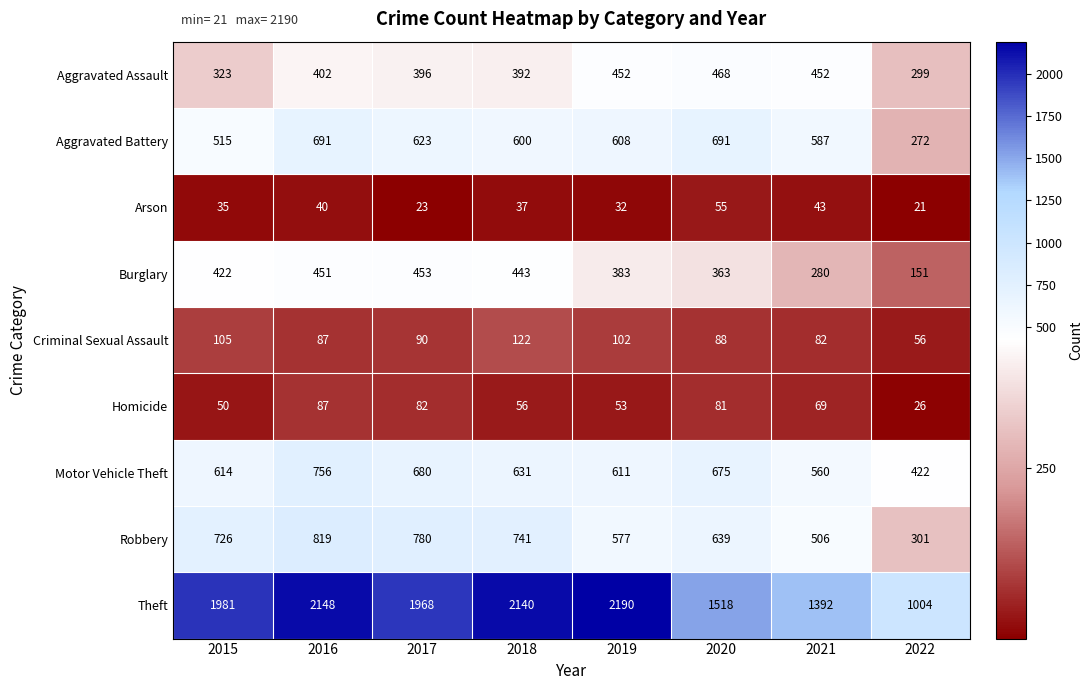

What is the sum of the Motor Vehicle Theft values at 2022 and 2016?

1178